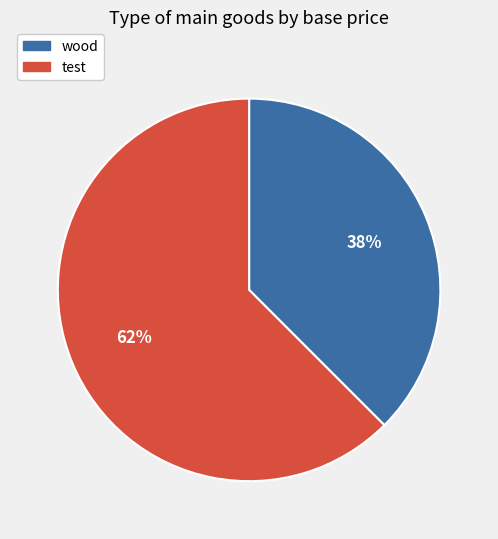

Between wood and test, which is larger?

test